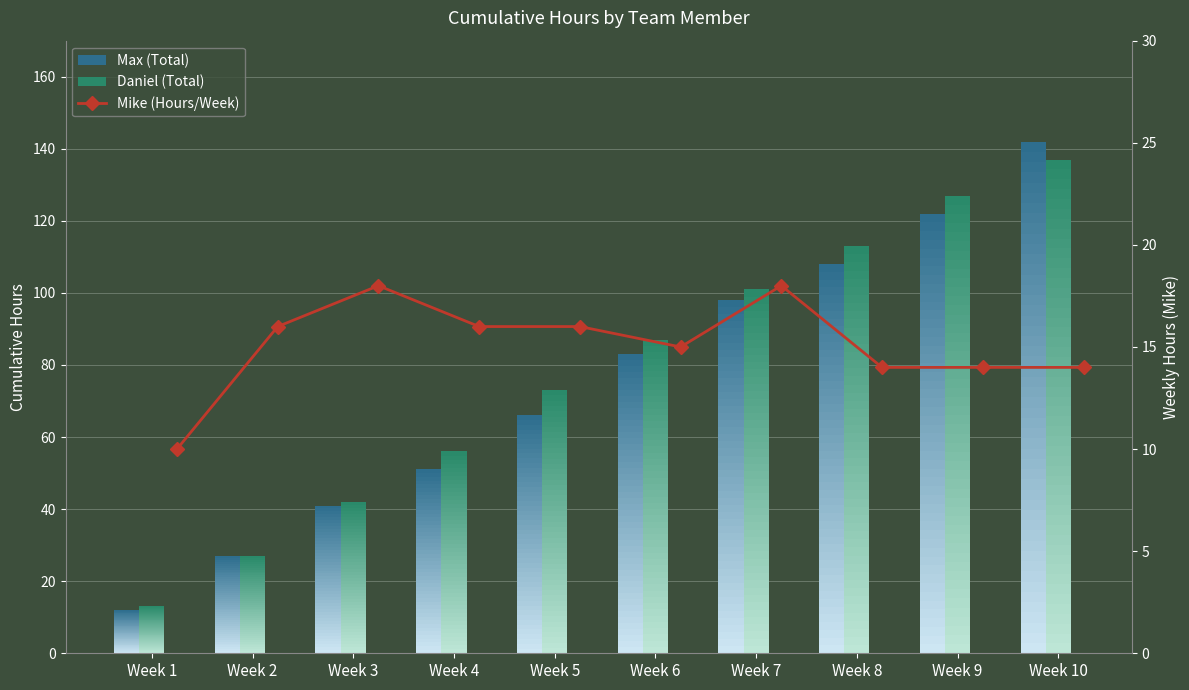

List the labels in order of value, largest first.

Week 3, Week 7, Week 2, Week 4, Week 5, Week 6, Week 8, Week 9, Week 10, Week 1